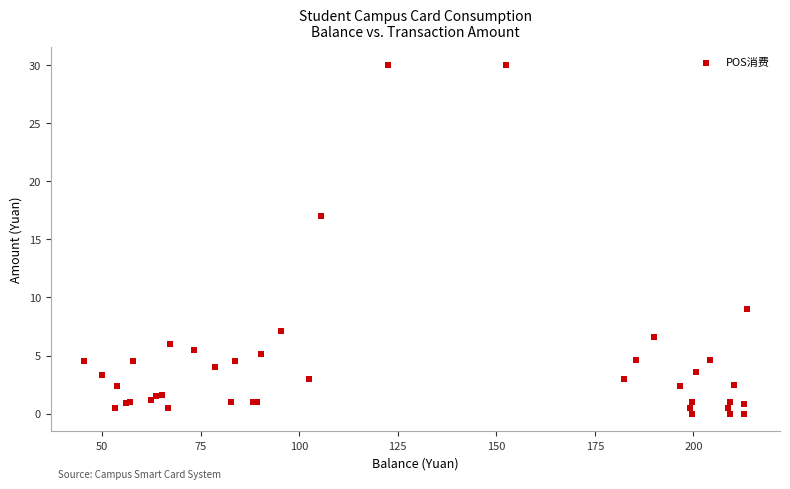

What Y value in the scatter plot is closest to 15?

17.0